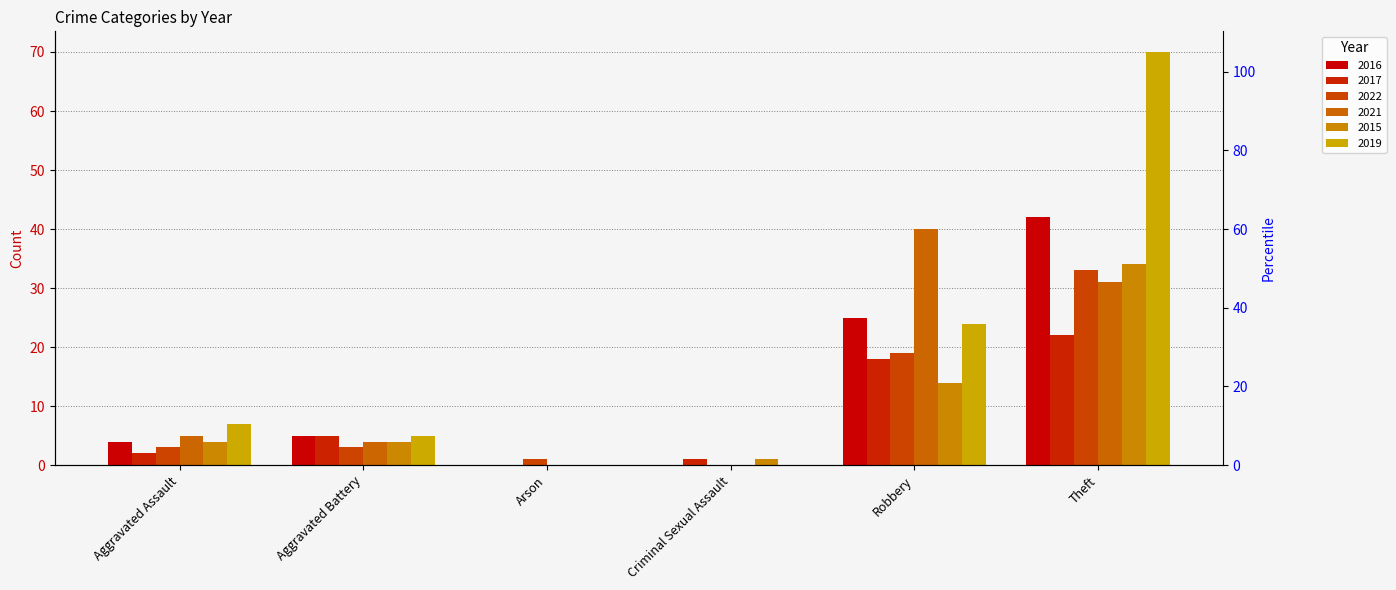

What position from the right is Robbery?

2